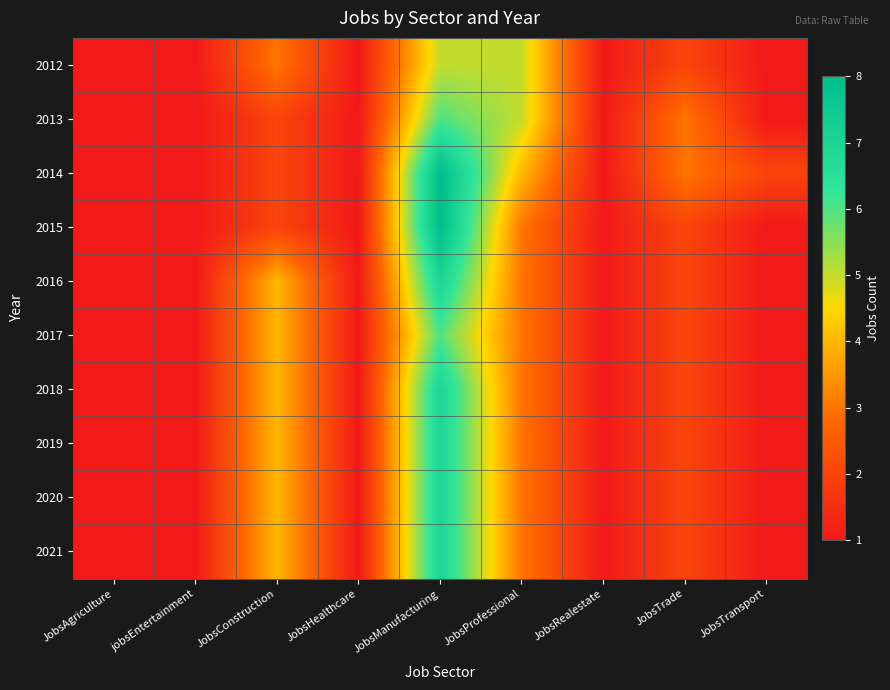

At which category is the sum across all series the highest?

JobsManufacturing